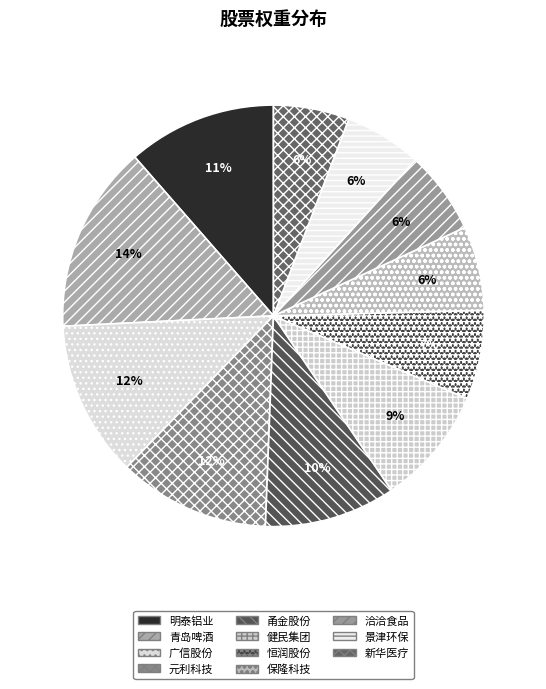

Rank the categories by value from lowest to highest.

新华医疗, 景津环保, 洽洽食品, 保隆科技, 恒润股份, 健民集团, 甬金股份, 明泰铝业, 元利科技, 广信股份, 青岛啤酒